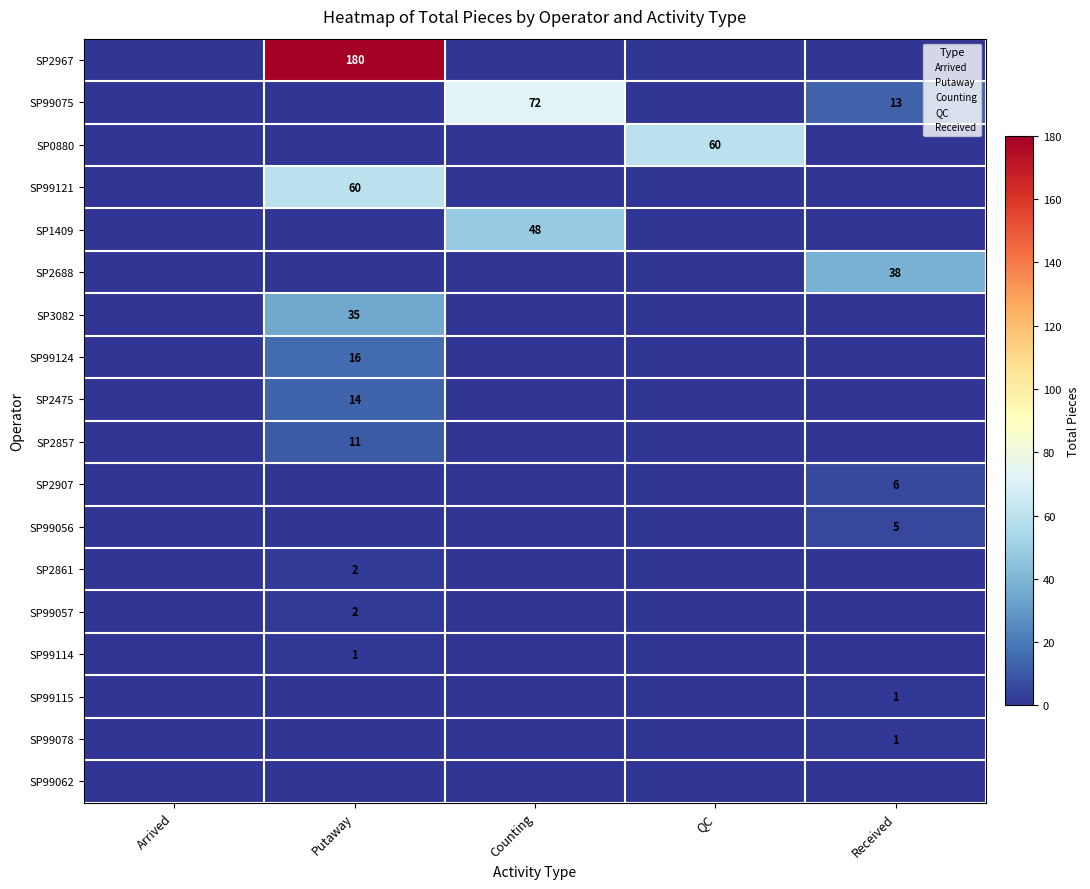

Is it true that SP99075 equals 115 at Counting?

False